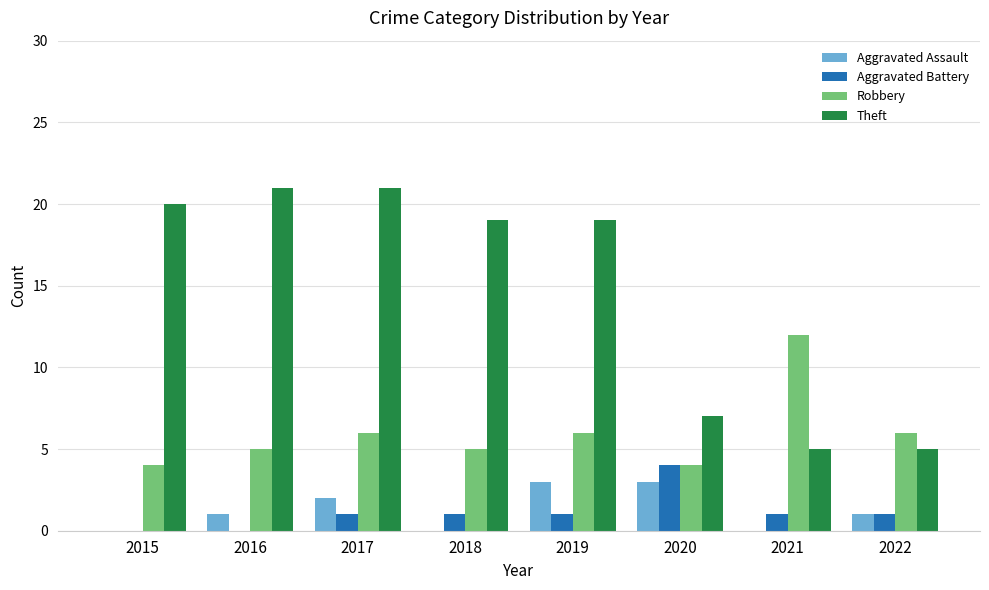

What is the spread (max minus min) of values at 2018?

19